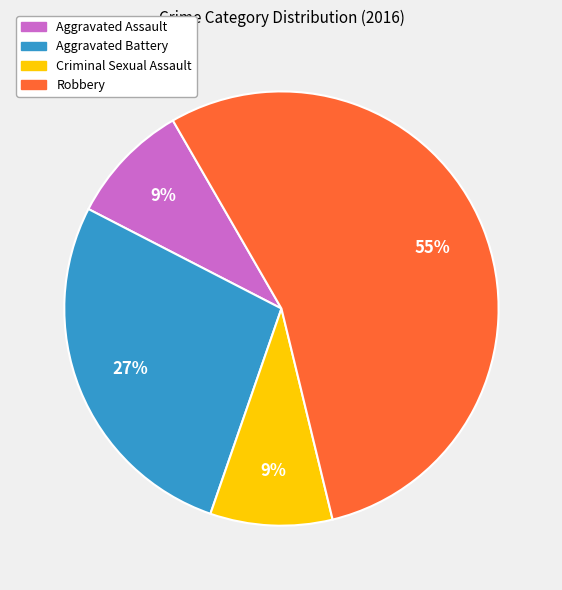

To the nearest percent, what percentage of the pie is Criminal Sexual Assault?

9%